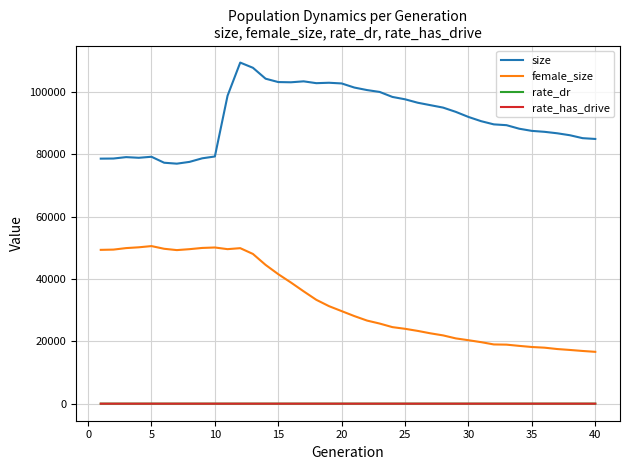

What is the difference between the maximum and minimum values in the size series?

32441.0